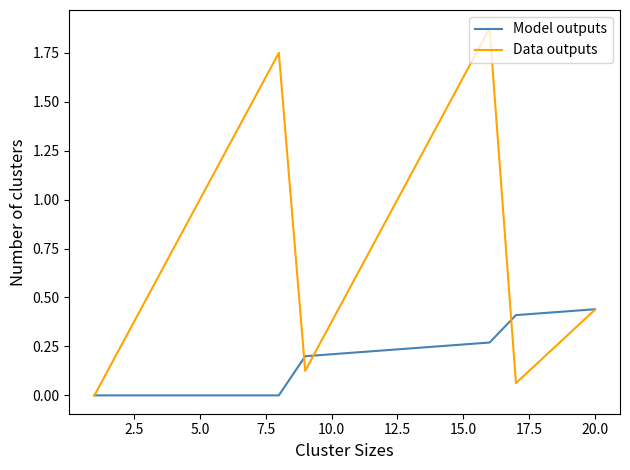

Does the chart have visible grid lines?

No